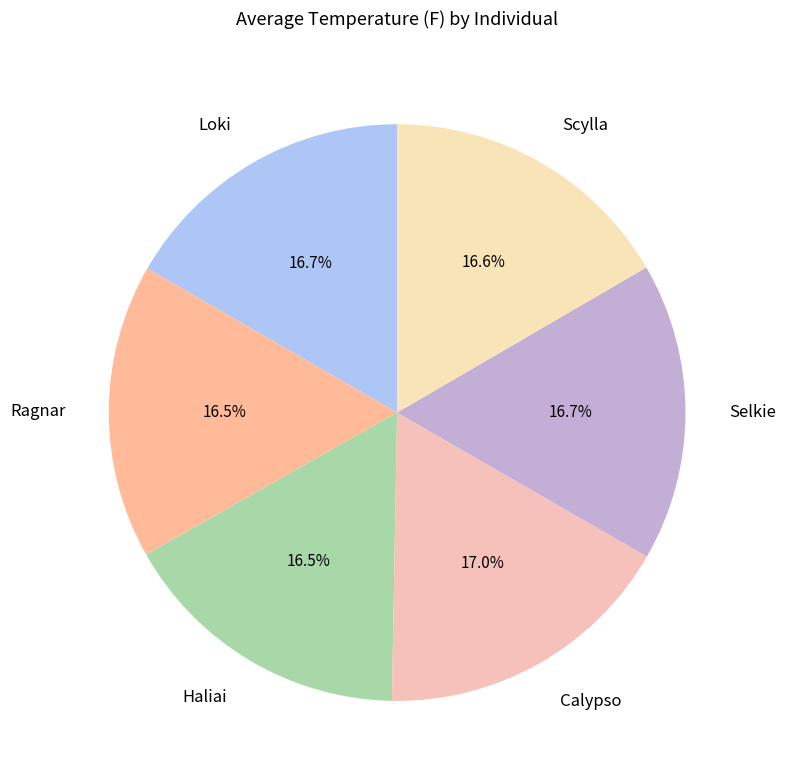

Does Scylla represent more than half of the total?

No